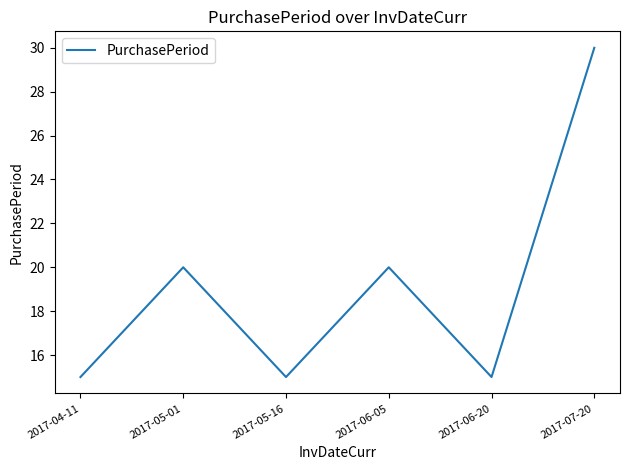

True or false: there are more than 1 points higher than both neighbors.

True